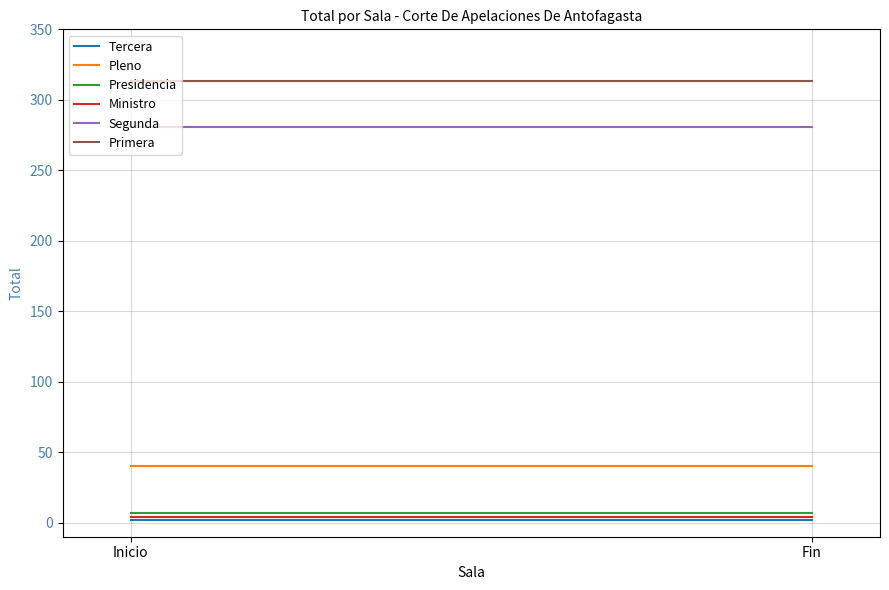

Read the Primera value at Fin.

313